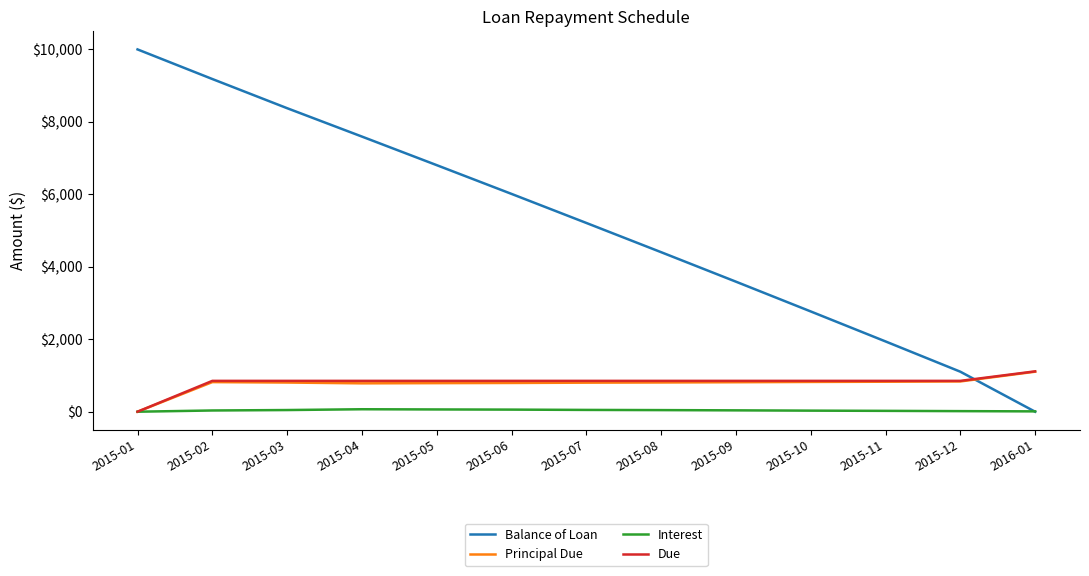

What are all the series names shown in the legend?

Balance of Loan, Principal Due, Interest, Due